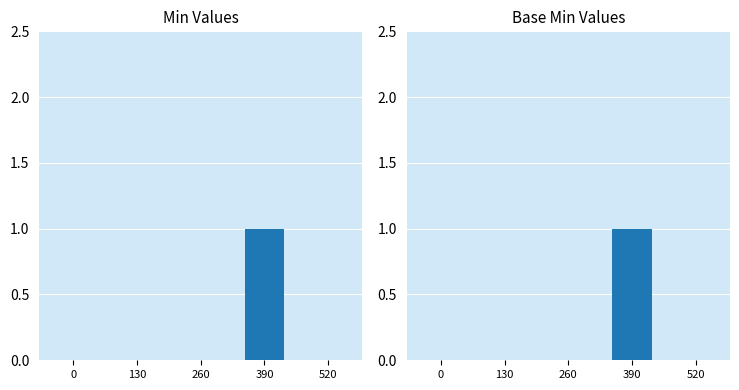

The Base Min series shows -1 at 130. True or false?

False